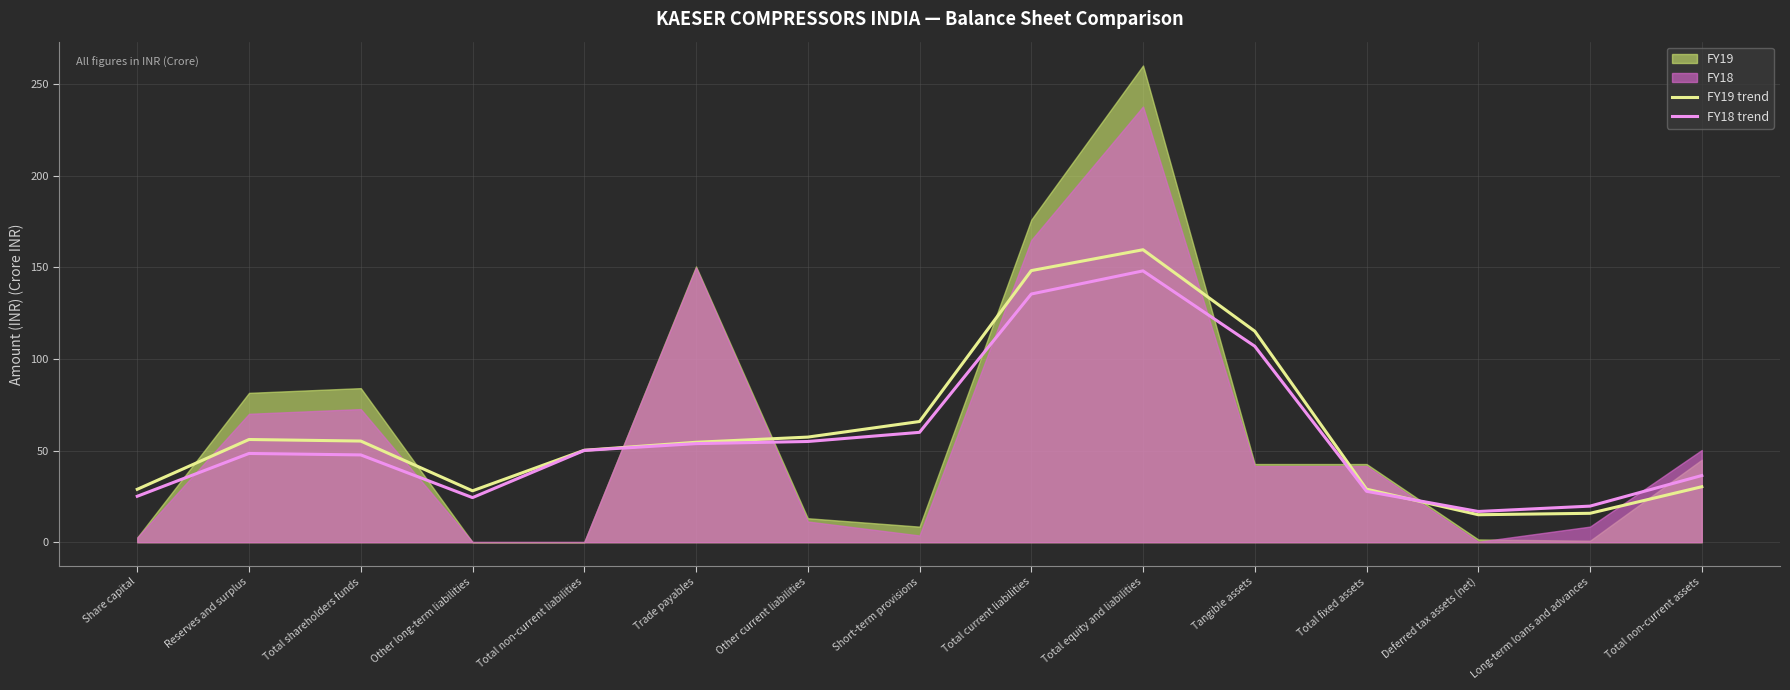

Is it true that FY19 trend equals 15.8 at Long-term loans and advances?

True